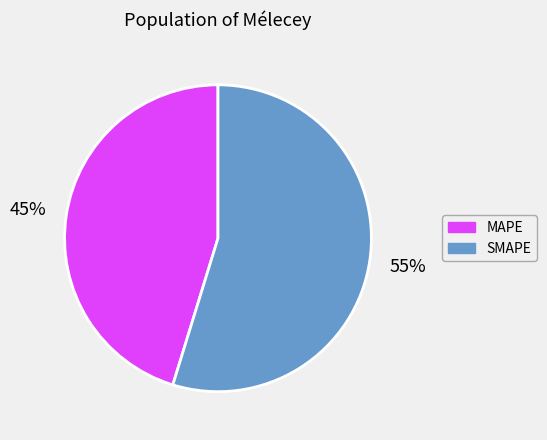

To the nearest percent, what portion does SMAPE represent?

55%